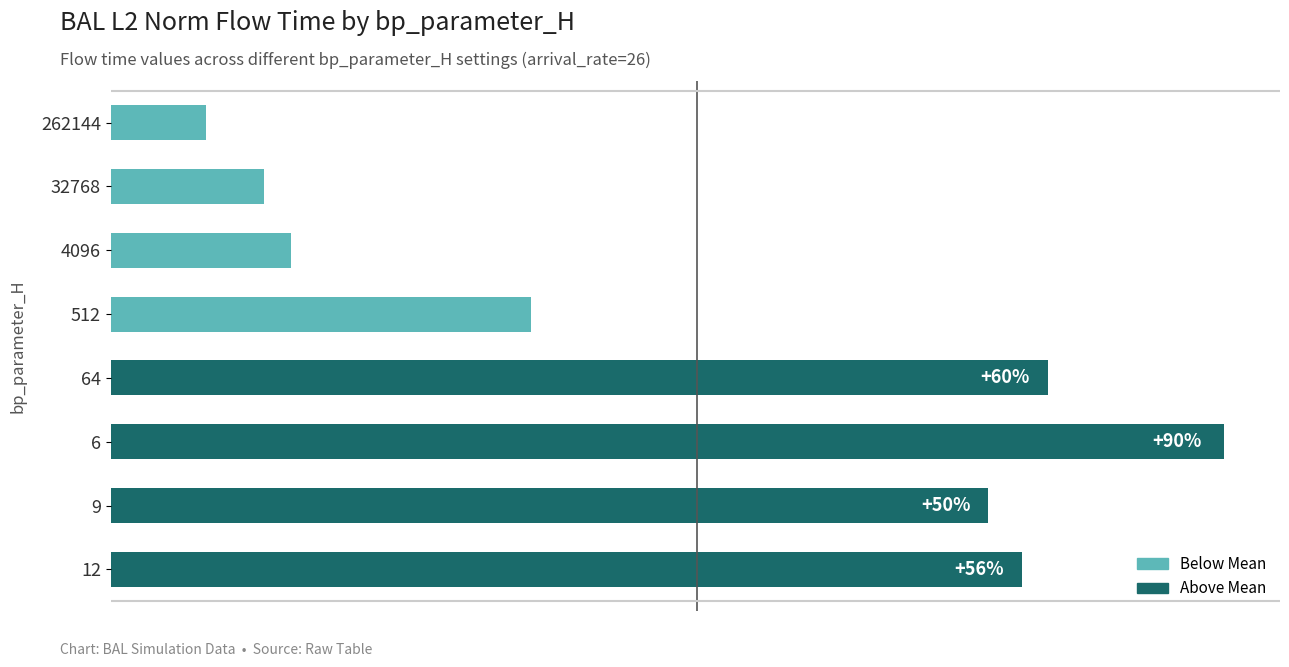

What is the sum of all values?

16480320.4